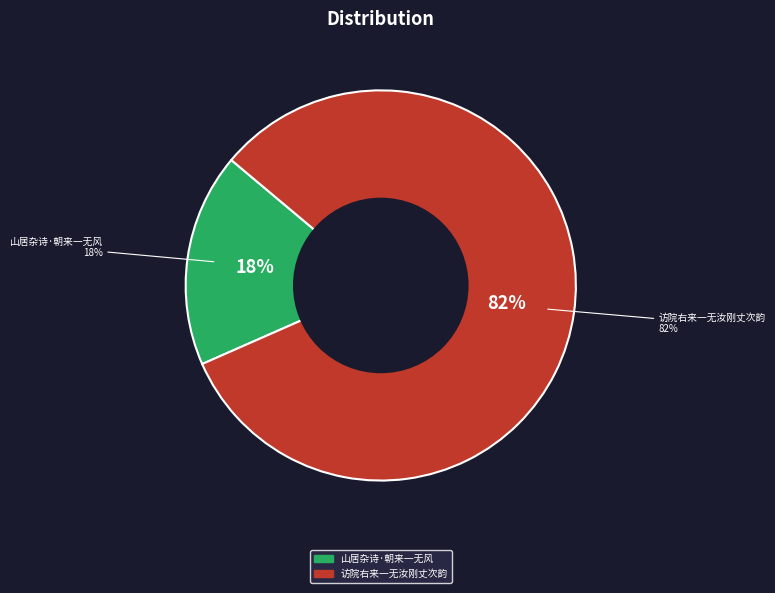

To the nearest percent, what percentage of the pie is 访院右来一无汝刚丈次韵?

82%